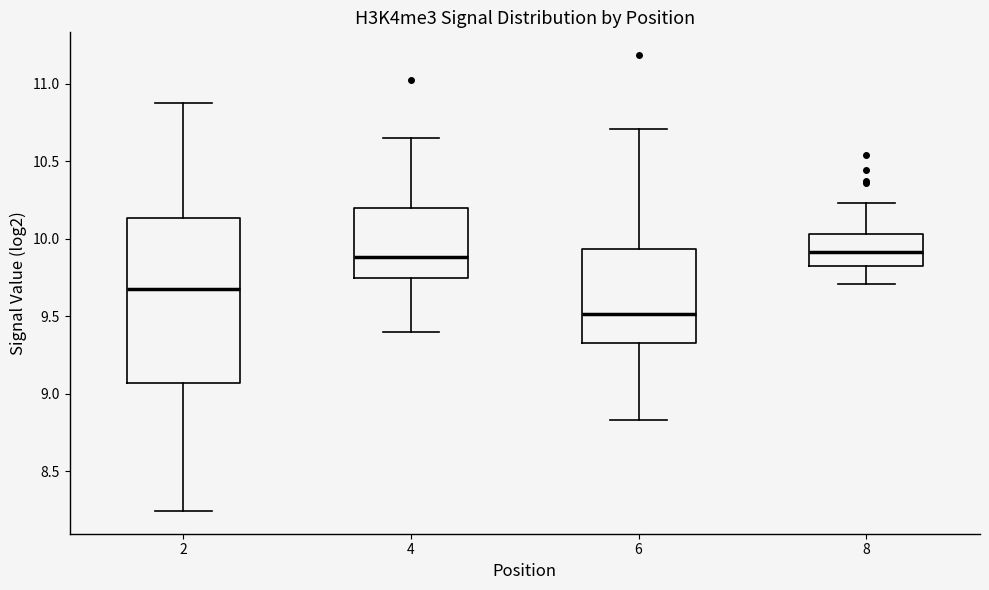

Which box is the tallest, from its lower edge to its upper edge?

2